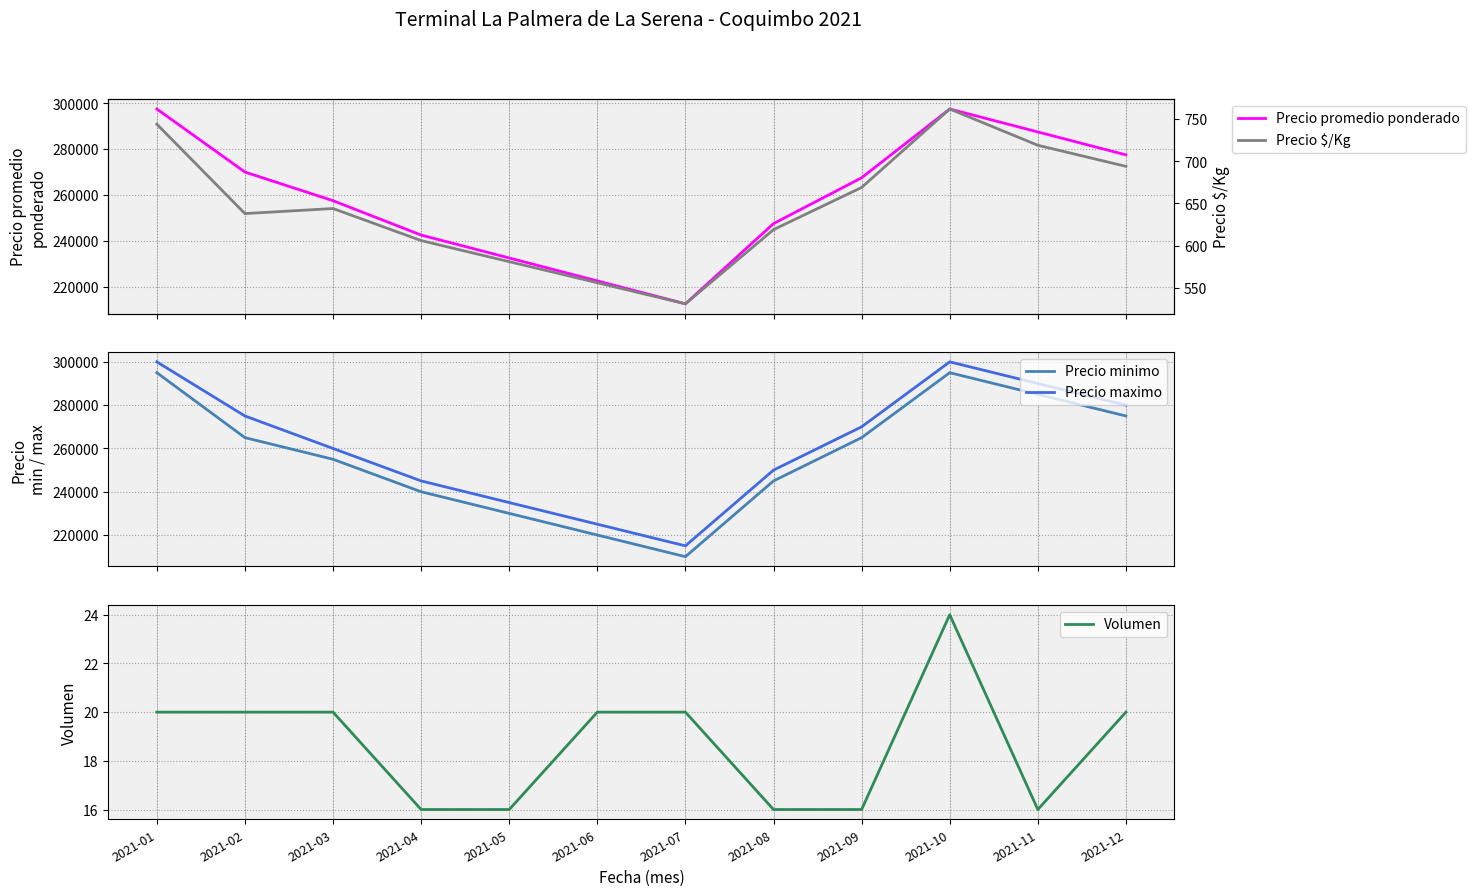

True or false: Precio minimo and Precio maximo intersect in this chart.

False